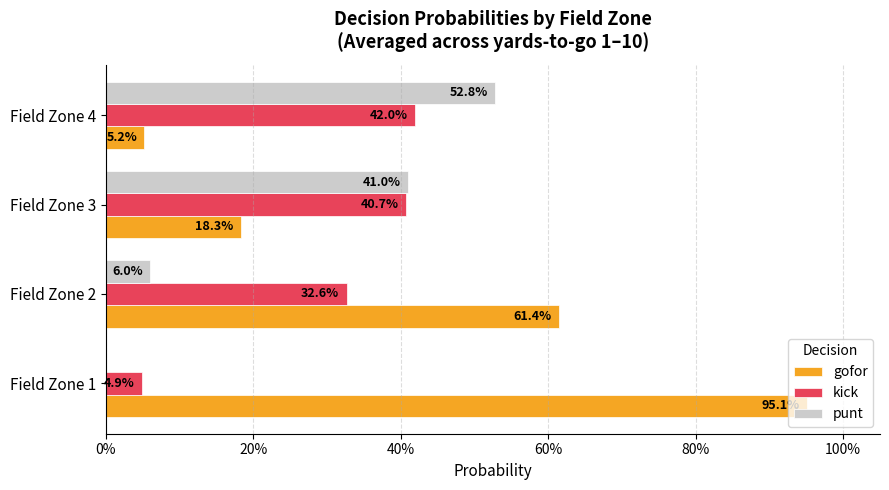

What are all the series names shown in the legend?

gofor, kick, punt